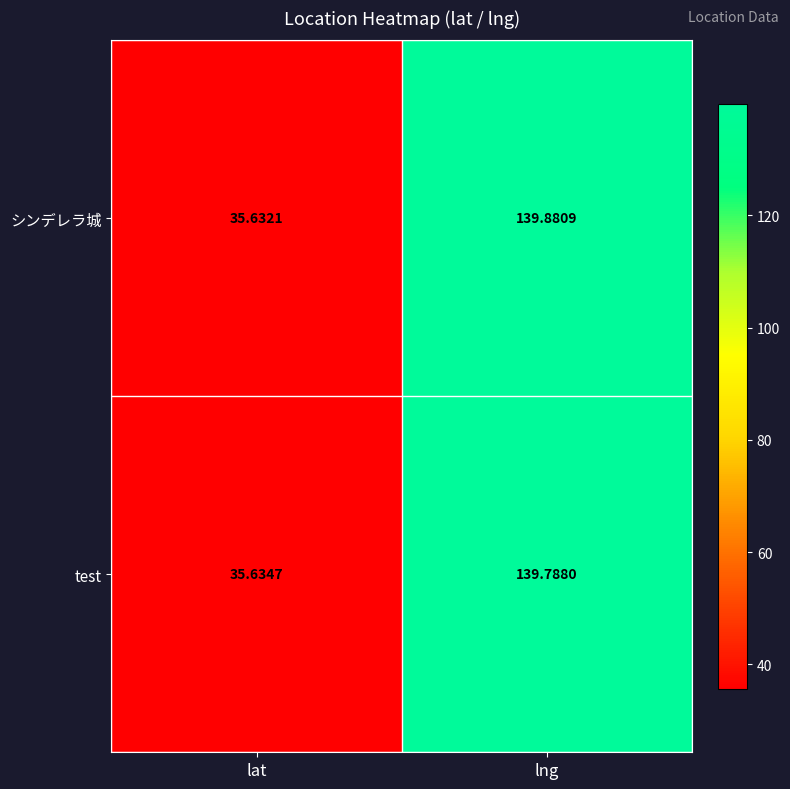

Which category has the lowest value in the test series?

lat